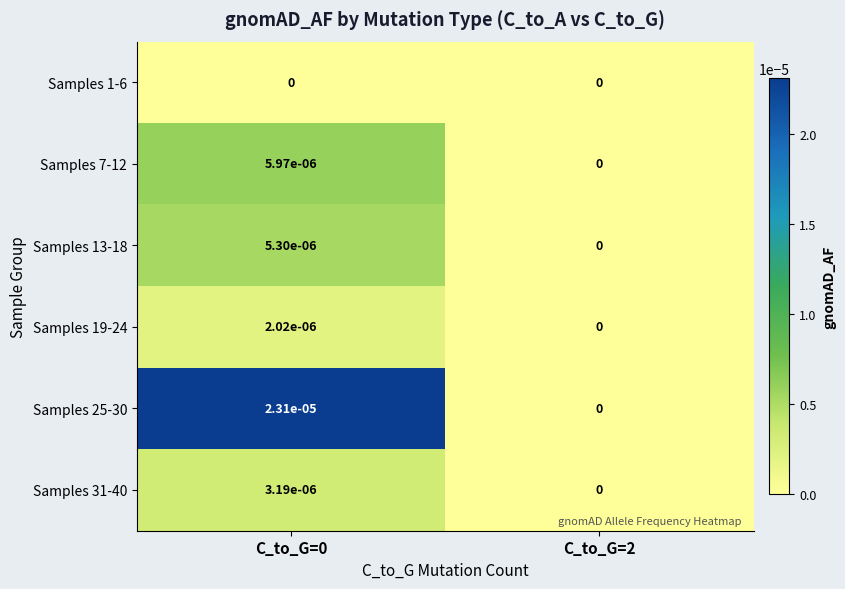

The value of Samples 13-18 at C_to_G=2 is 0.0. True or false?

True